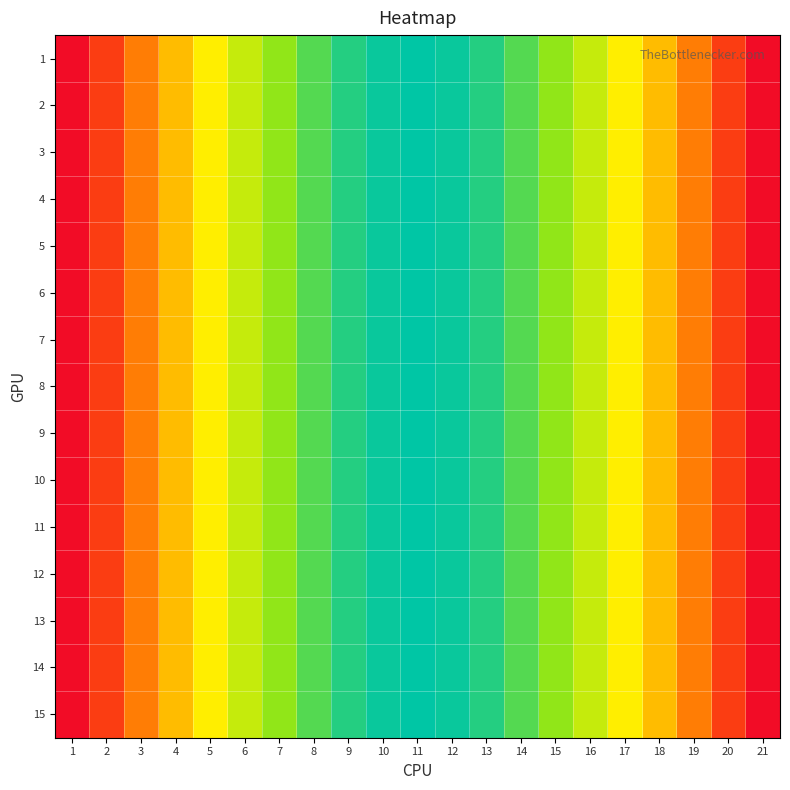

Reading left to right, transcribe all the data shown in this chart.

1: 1=100	2=81	3=64	4=49	5=36	6=25	7=16	8=9	9=4	10=1	11=0	12=1	13=4	14=9	15=16	16=25	17=36	18=49	19=64	20=81	21=100
2: 1=100	2=81	3=64	4=49	5=36	6=25	7=16	8=9	9=4	10=1	11=0	12=1	13=4	14=9	15=16	16=25	17=36	18=49	19=64	20=81	21=100
3: 1=100	2=81	3=64	4=49	5=36	6=25	7=16	8=9	9=4	10=1	11=0	12=1	13=4	14=9	15=16	16=25	17=36	18=49	19=64	20=81	21=100
4: 1=100	2=81	3=64	4=49	5=36	6=25	7=16	8=9	9=4	10=1	11=0	12=1	13=4	14=9	15=16	16=25	17=36	18=49	19=64	20=81	21=100
5: 1=100	2=81	3=64	4=49	5=36	6=25	7=16	8=9	9=4	10=1	11=0	12=1	13=4	14=9	15=16	16=25	17=36	18=49	19=64	20=81	21=100
6: 1=100	2=81	3=64	4=49	5=36	6=25	7=16	8=9	9=4	10=1	11=0	12=1	13=4	14=9	15=16	16=25	17=36	18=49	19=64	20=81	21=100
7: 1=100	2=81	3=64	4=49	5=36	6=25	7=16	8=9	9=4	10=1	11=0	12=1	13=4	14=9	15=16	16=25	17=36	18=49	19=64	20=81	21=100
8: 1=100	2=81	3=64	4=49	5=36	6=25	7=16	8=9	9=4	10=1	11=0	12=1	13=4	14=9	15=16	16=25	17=36	18=49	19=64	20=81	21=100
9: 1=100	2=81	3=64	4=49	5=36	6=25	7=16	8=9	9=4	10=1	11=0	12=1	13=4	14=9	15=16	16=25	17=36	18=49	19=64	20=81	21=100
10: 1=100	2=81	3=64	4=49	5=36	6=25	7=16	8=9	9=4	10=1	11=0	12=1	13=4	14=9	15=16	16=25	17=36	18=49	19=64	20=81	21=100
11: 1=100	2=81	3=64	4=49	5=36	6=25	7=16	8=9	9=4	10=1	11=0	12=1	13=4	14=9	15=16	16=25	17=36	18=49	19=64	20=81	21=100
12: 1=100	2=81	3=64	4=49	5=36	6=25	7=16	8=9	9=4	10=1	11=0	12=1	13=4	14=9	15=16	16=25	17=36	18=49	19=64	20=81	21=100
13: 1=100	2=81	3=64	4=49	5=36	6=25	7=16	8=9	9=4	10=1	11=0	12=1	13=4	14=9	15=16	16=25	17=36	18=49	19=64	20=81	21=100
14: 1=100	2=81	3=64	4=49	5=36	6=25	7=16	8=9	9=4	10=1	11=0	12=1	13=4	14=9	15=16	16=25	17=36	18=49	19=64	20=81	21=100
15: 1=100	2=81	3=64	4=49	5=36	6=25	7=16	8=9	9=4	10=1	11=0	12=1	13=4	14=9	15=16	16=25	17=36	18=49	19=64	20=81	21=100